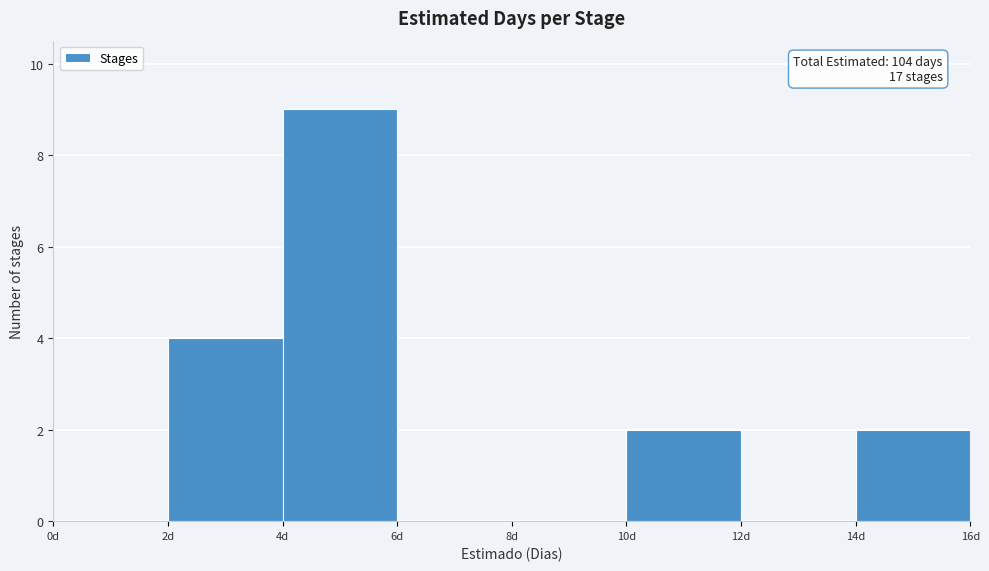

Which range on the x-axis has the tallest bar?

4 to 6